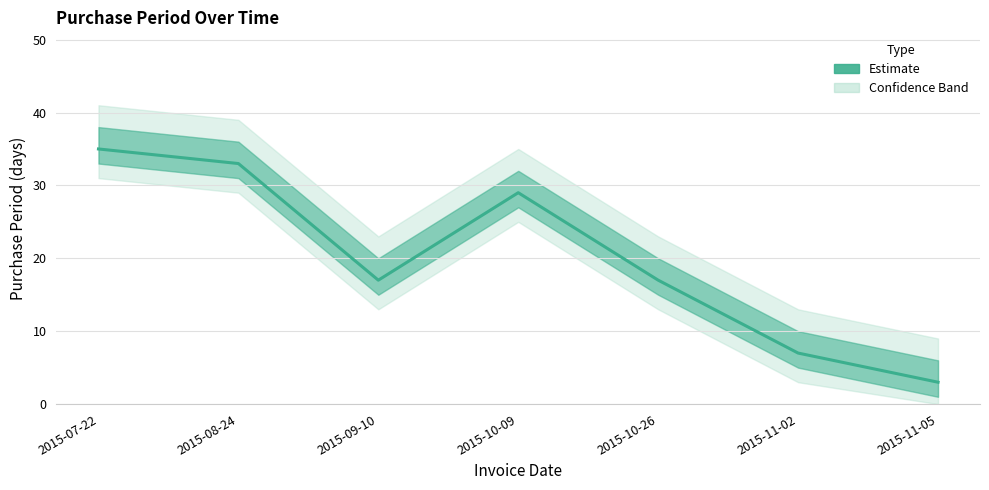

Is this an area chart (filled region under the line)?

No